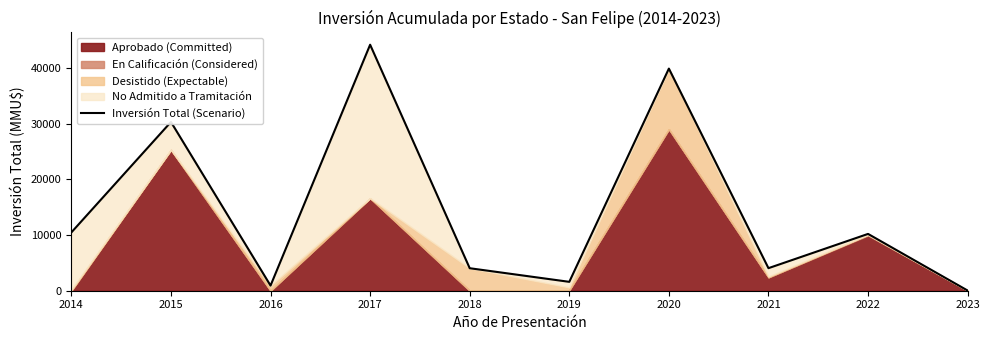

How many points are lower than both their immediate neighbors (excluding endpoints)?

3